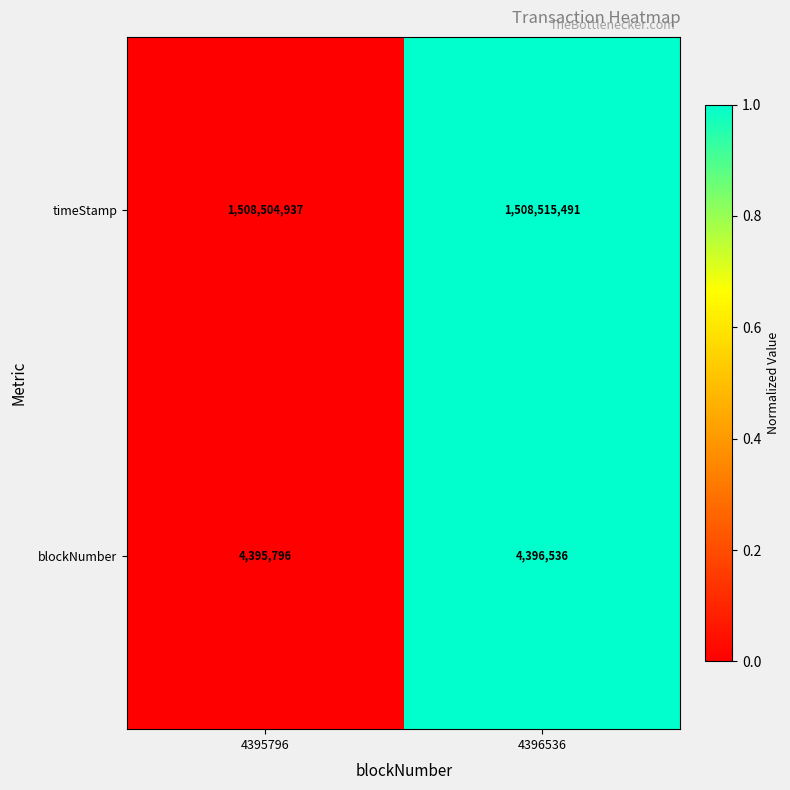

At 4395796, list the series in order from largest to smallest.

timeStamp, blockNumber